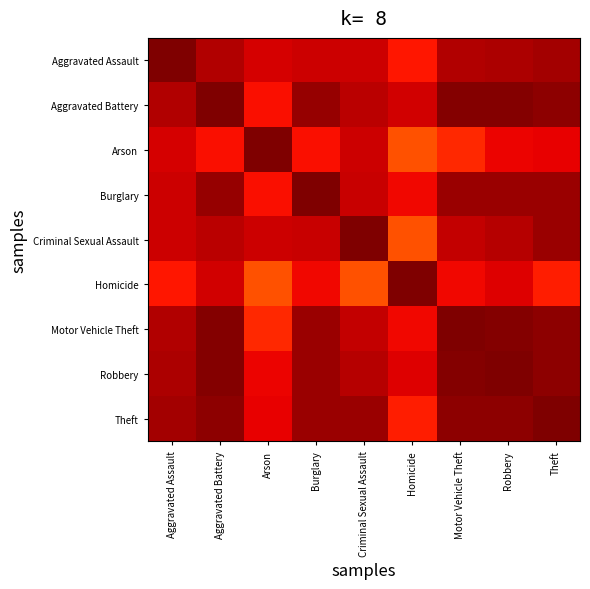

Which series changed the most between Aggravated Battery and Theft?

Homicide